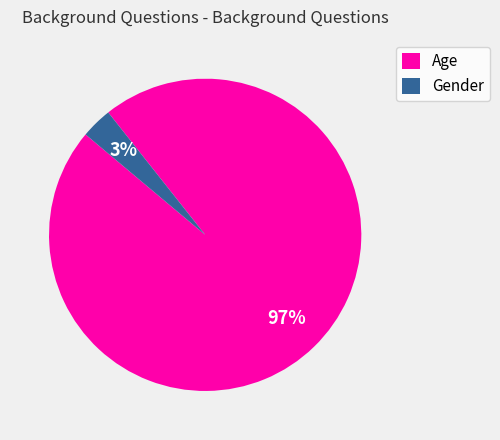

How many slices are in this pie chart?

2